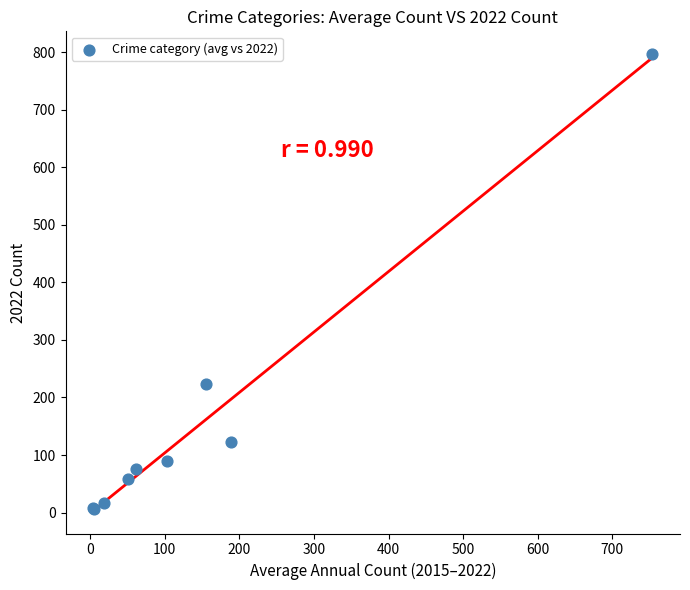

What Y value in the scatter plot is closest to 401?

223